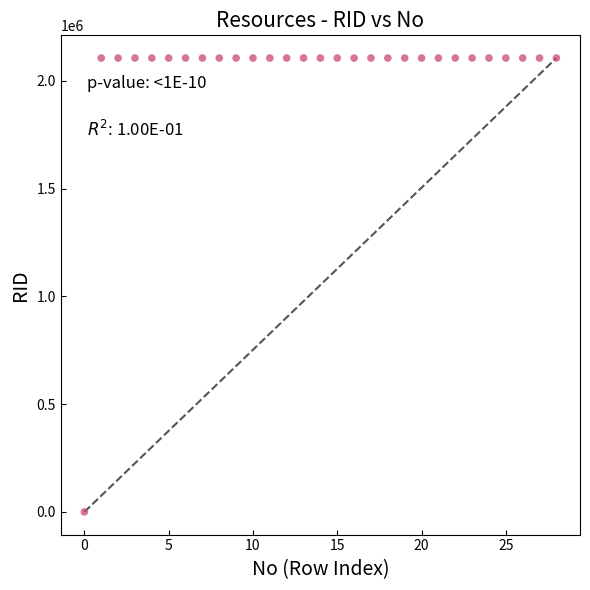

What is the range of Y values (max minus min)?

2106128